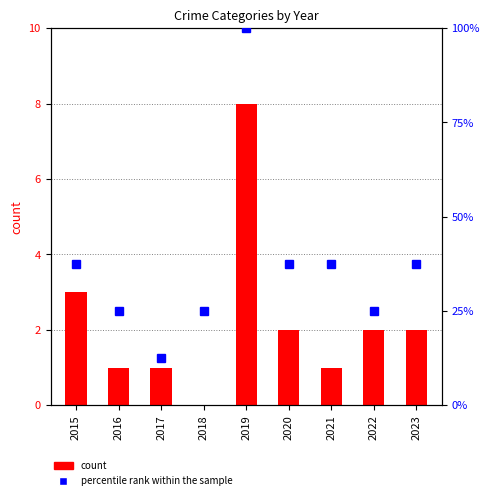

List the series in order of their peak value, highest first.

percentile rank within the sample, count